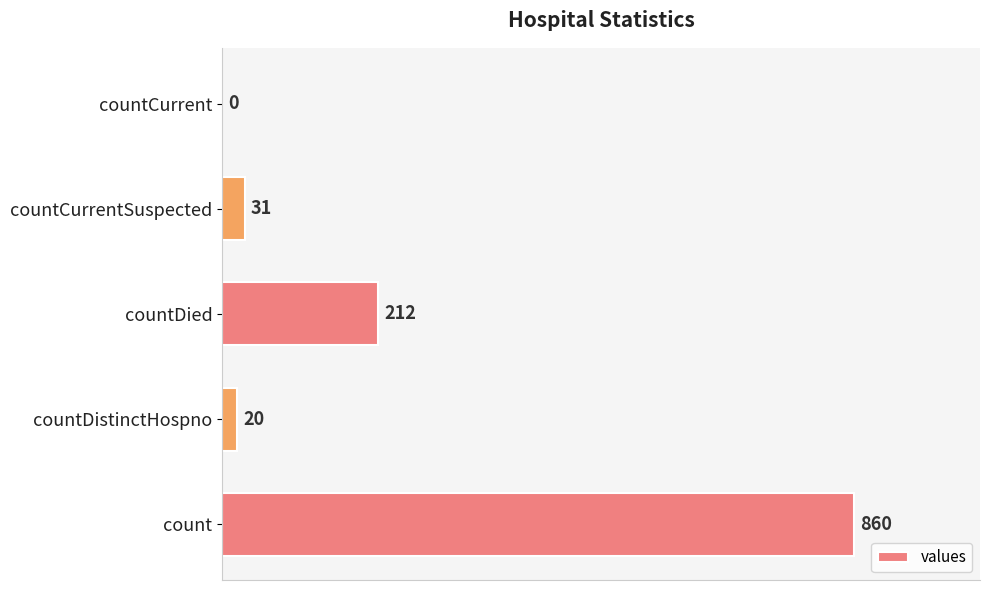

Reading bottom to top, transcribe all the data shown in this chart.

count=860	countDistinctHospno=20	countDied=212	countCurrentSuspected=31	countCurrent=0